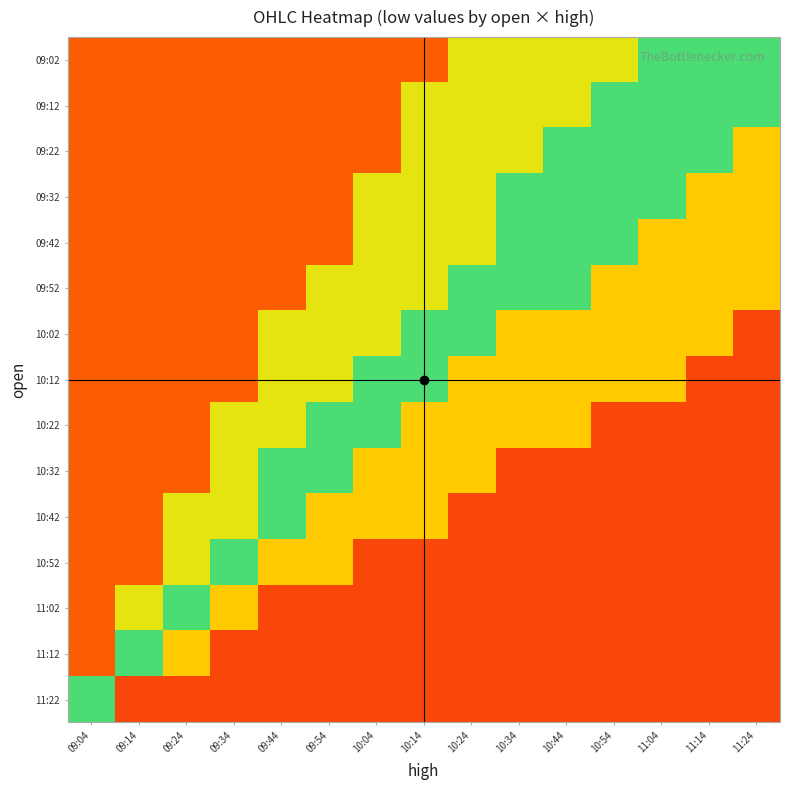

At which category is the sum across all series the highest?

09:04